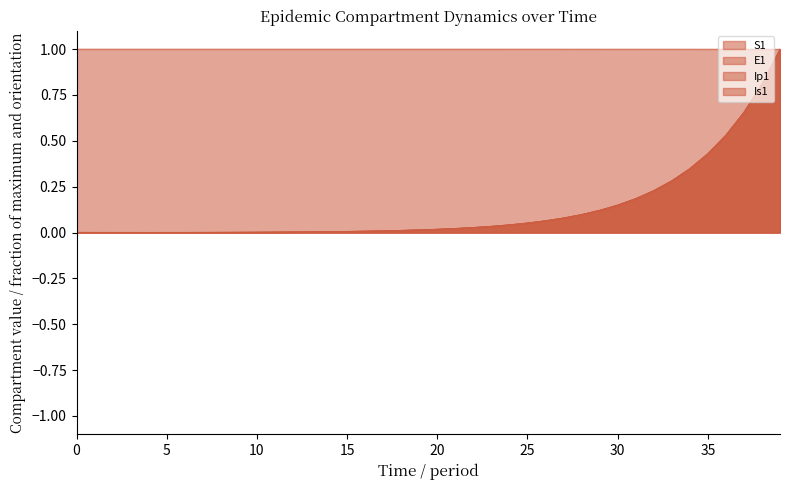

Is the value of Ip1 at 0 greater than the value of E1 at 36?

No